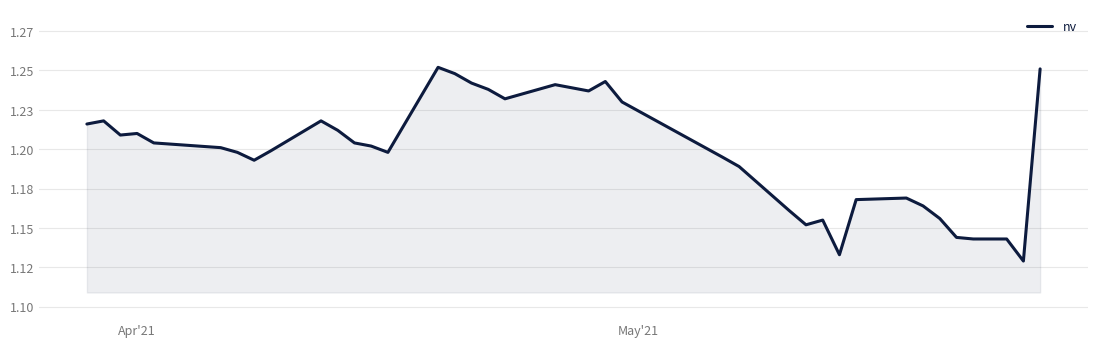

What is the difference between the maximum and minimum values?

0.1